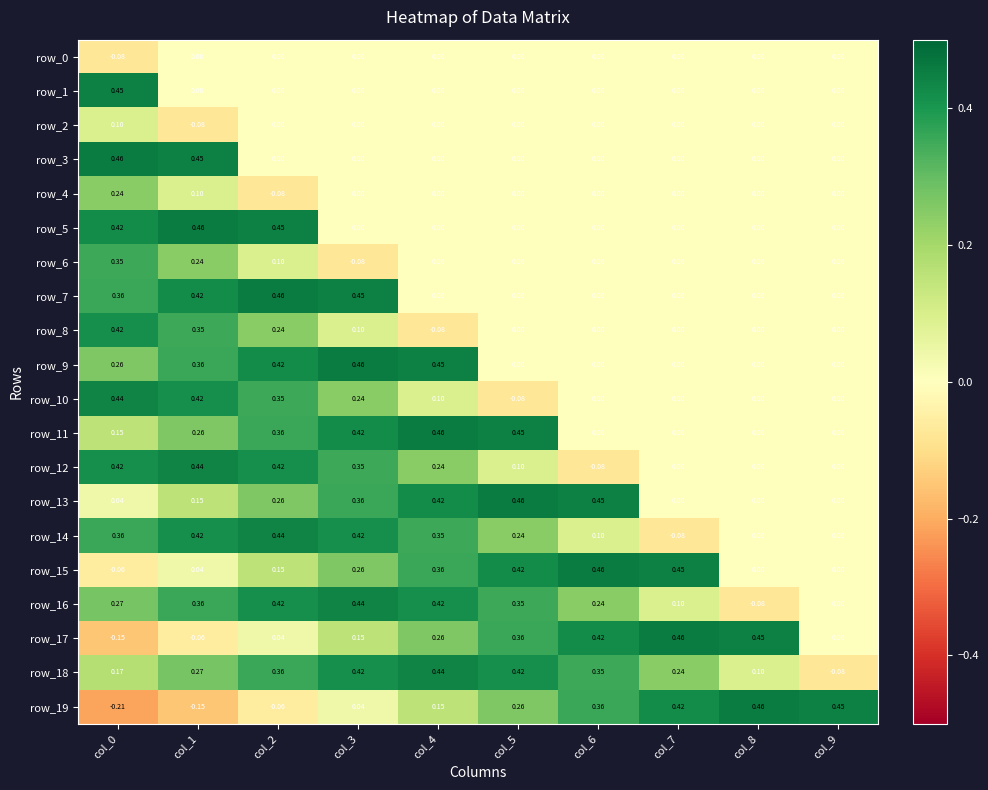

Is the value of row_14 at col_4 greater than the value of row_12 at col_8?

Yes